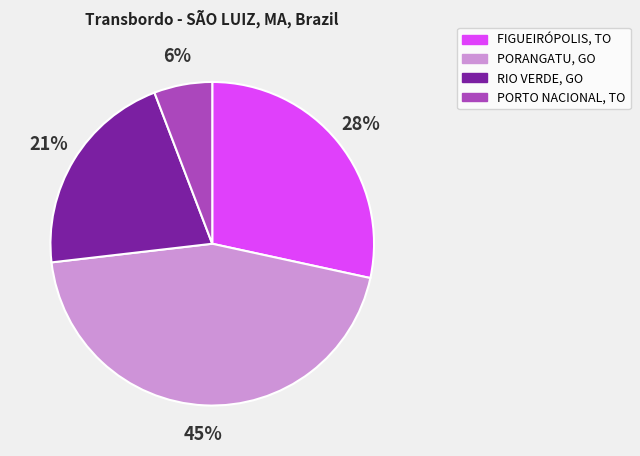

Is there a majority slice in this chart?

No